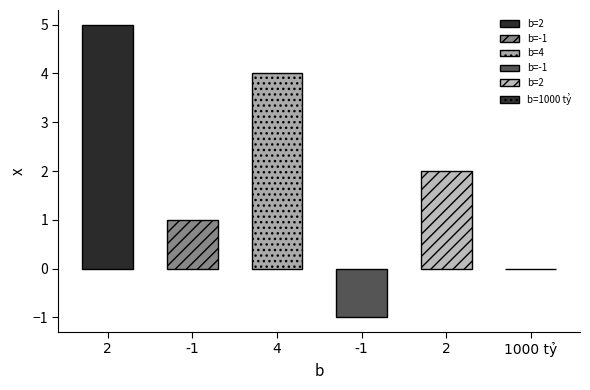

What is the smallest value displayed?

-1